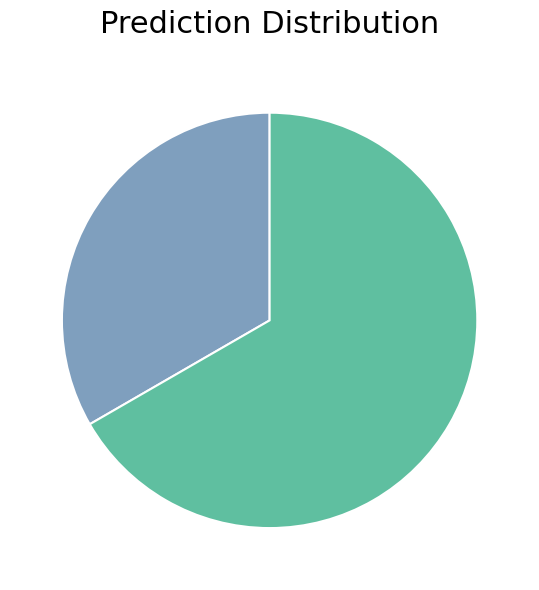

Is there any slice that represents more than half of the pie?

Yes